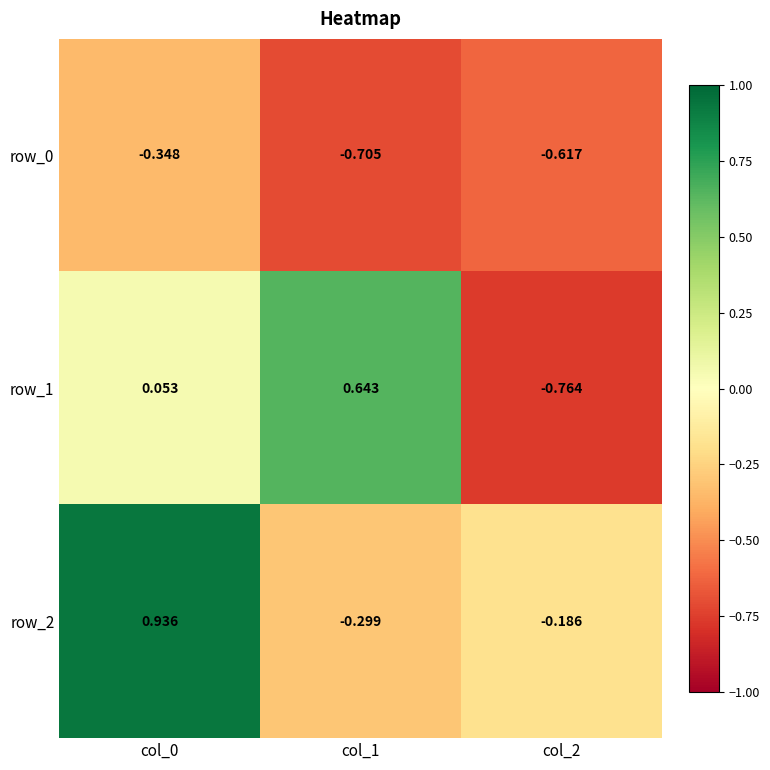

What is the difference between the highest and lowest values at col_1?

1.3